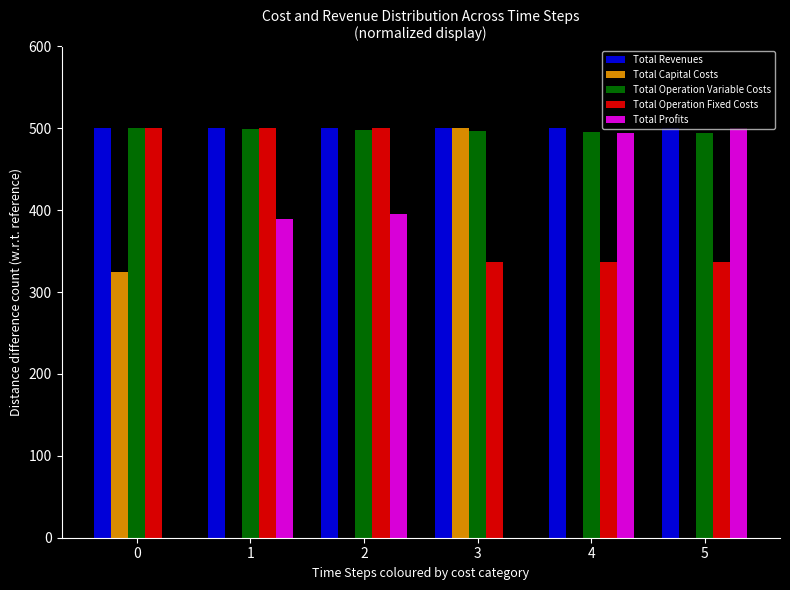

What are all the series names shown in the legend?

Total Revenues, Total Capital Costs, Total Operation Variable Costs, Total Operation Fixed Costs, Total Profits